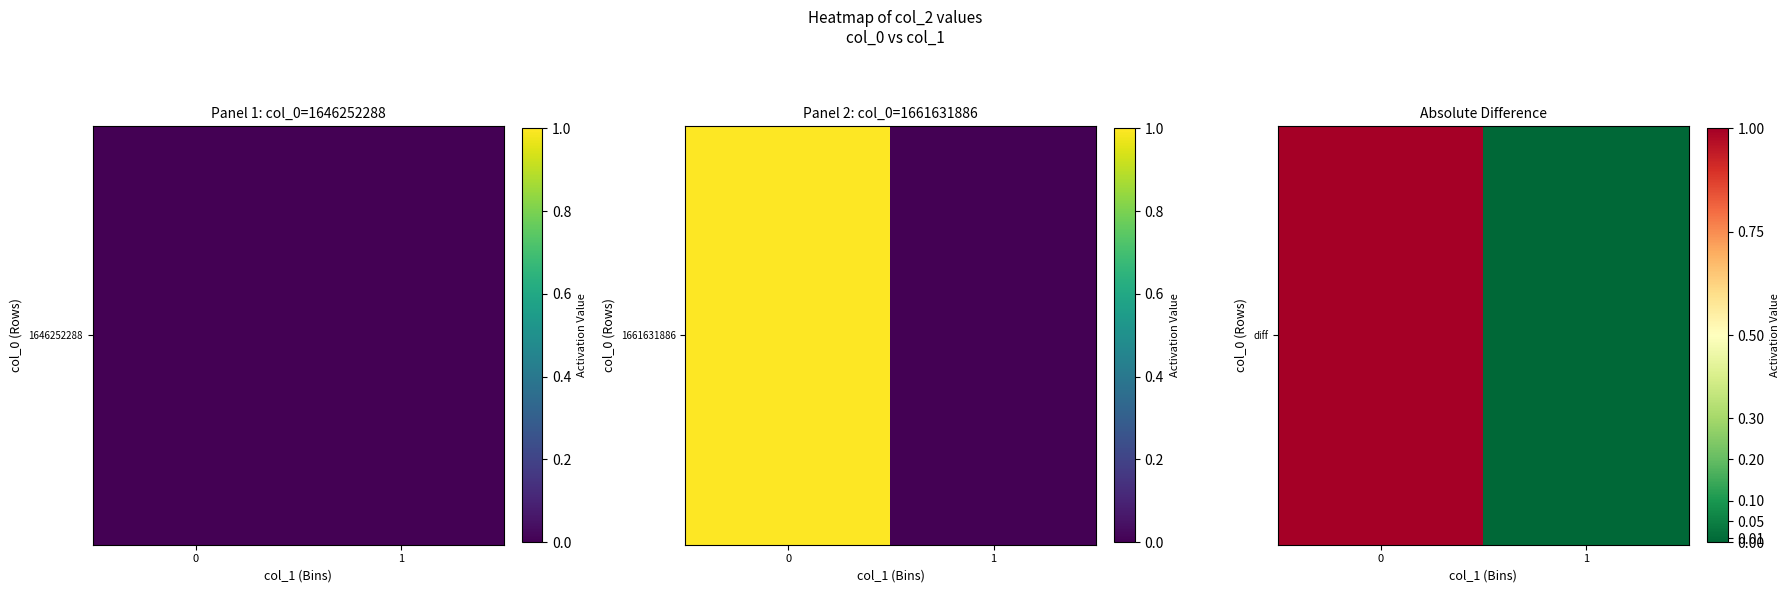

At which label is the value closest to 0?

1